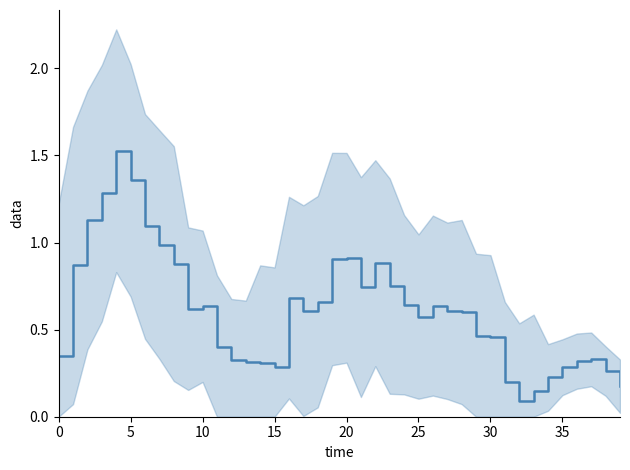

Is it true that the value at 36 is 0.1?

False